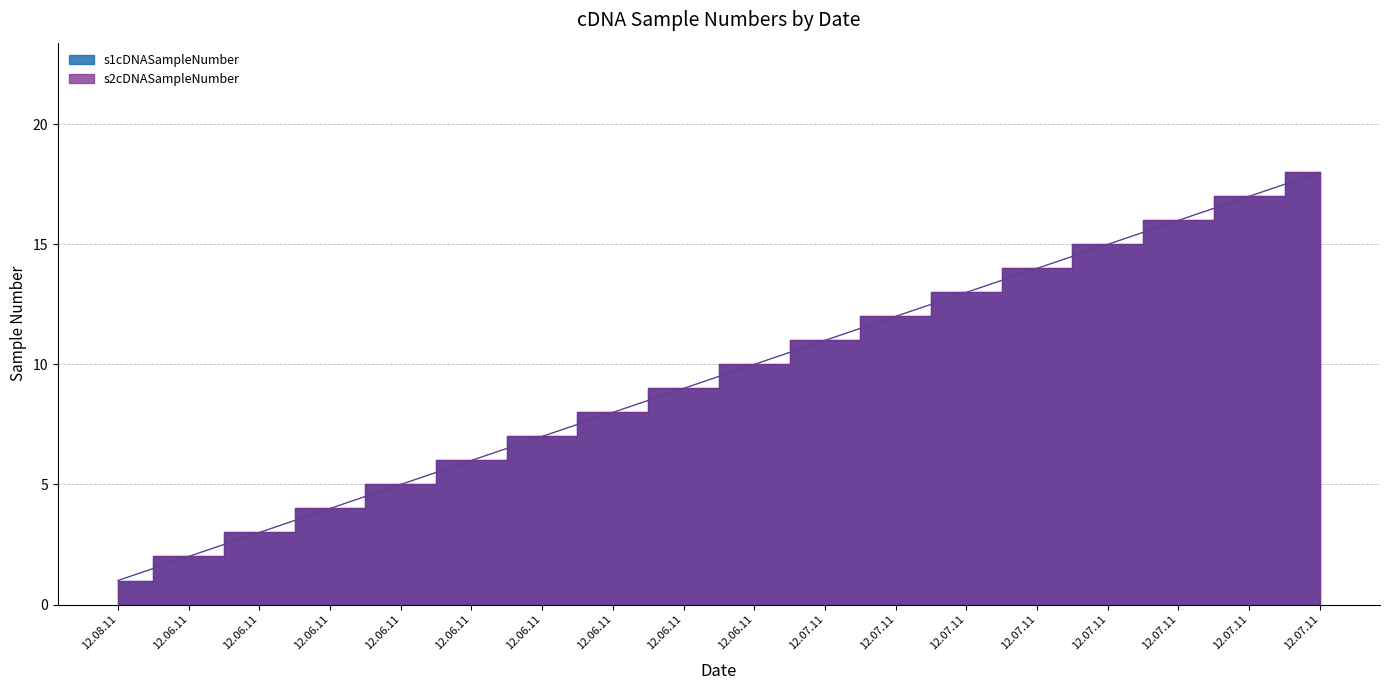

Read the s1cDNASampleNumber value at 12.06.11.

9